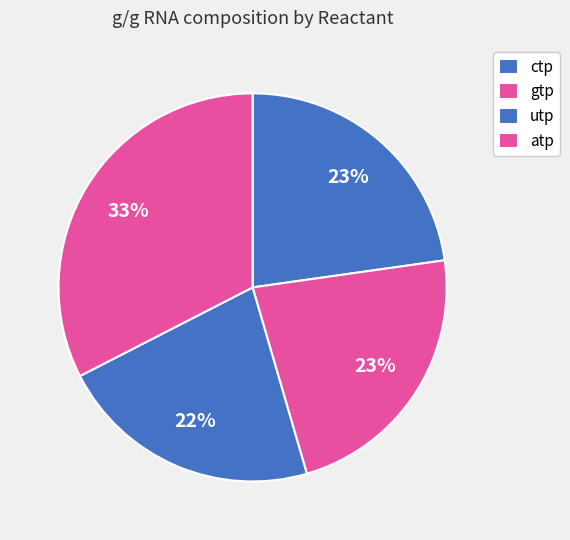

What is the smallest slice in the pie chart?

utp